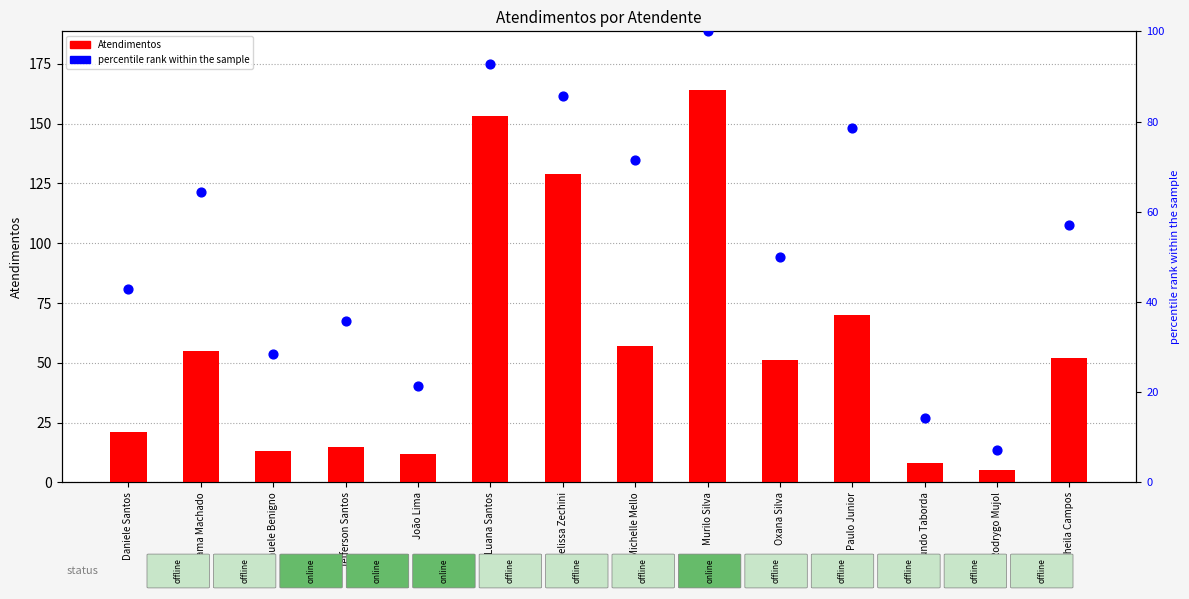

Which series reaches the minimum Y coordinate?

Atendimentos